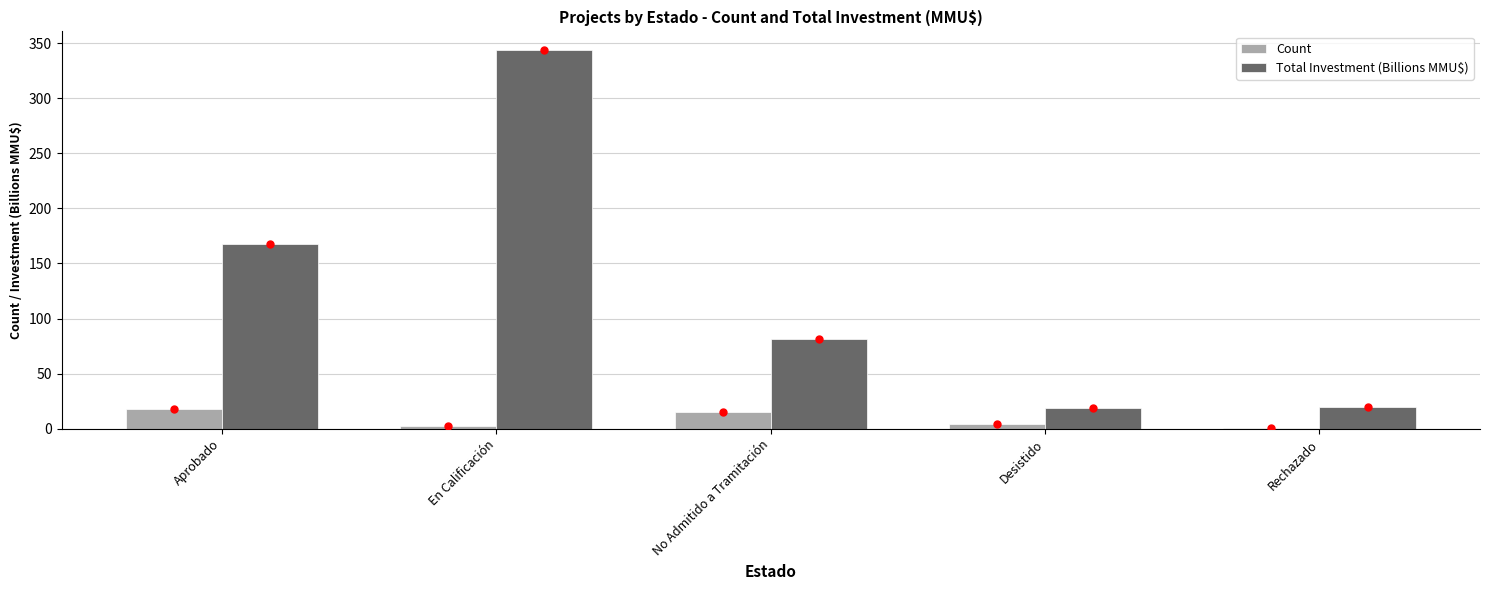

At which category is the sum across all series the highest?

En Calificación